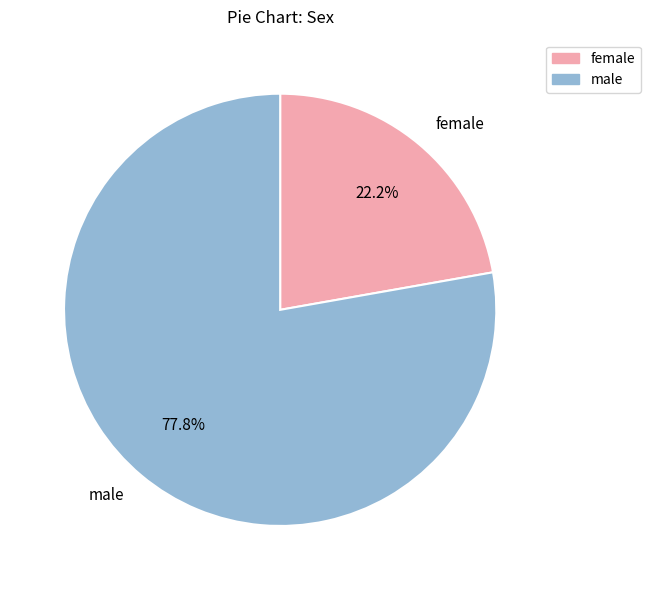

Which slice is the smallest?

female